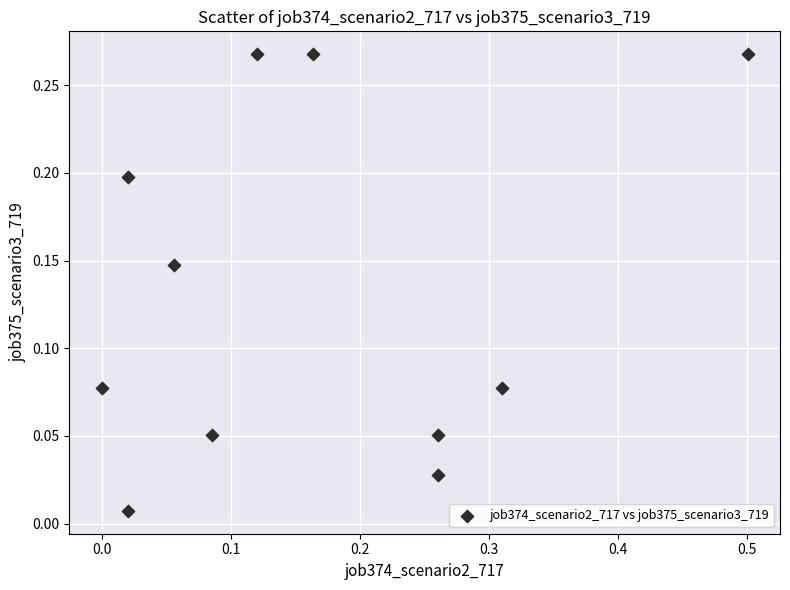

What is the range of X values (max minus min)?

0.5